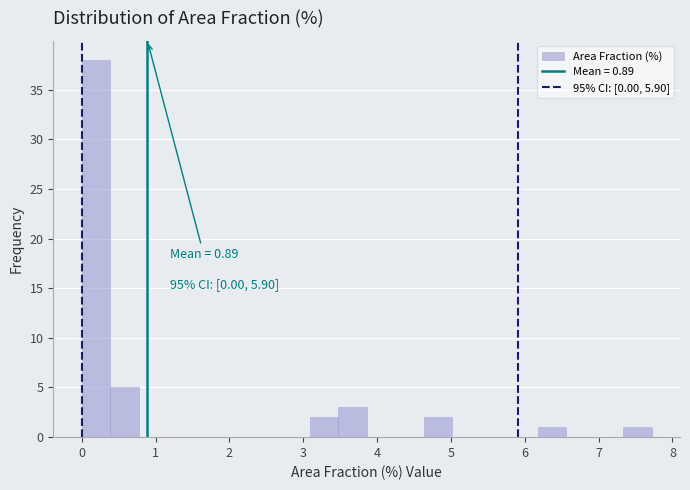

Read against the x-axis, roughly where is the centre of the tallest bar?

0.2